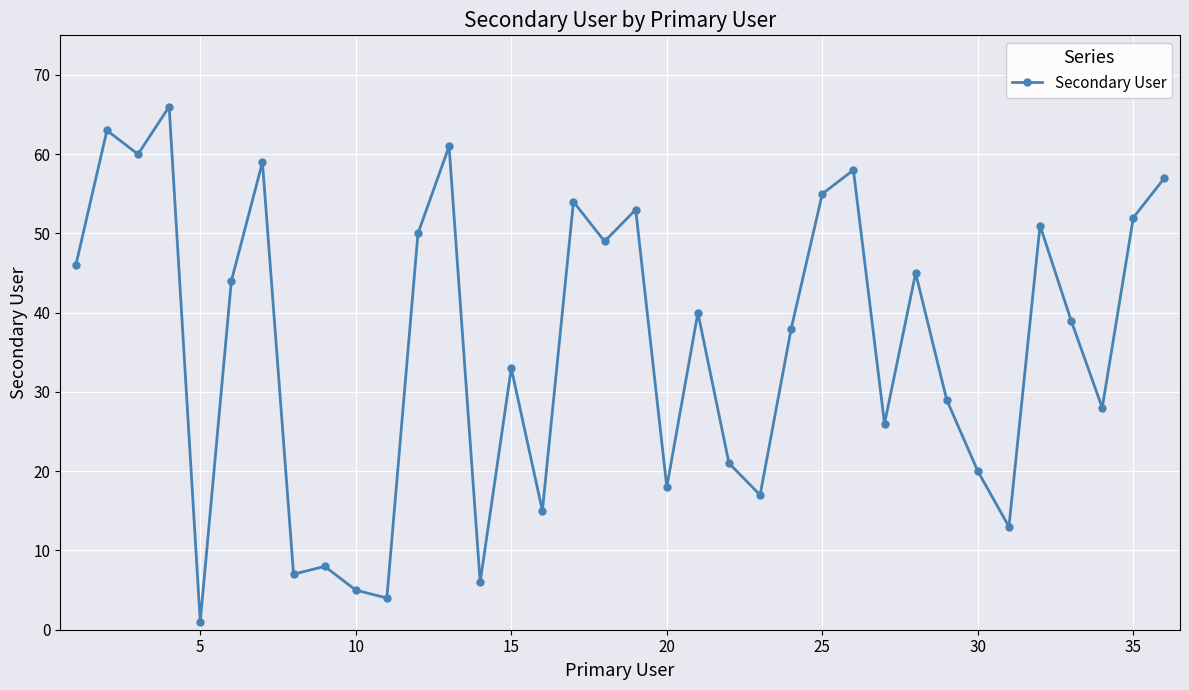

What is the value of the 27th point from the left?

26